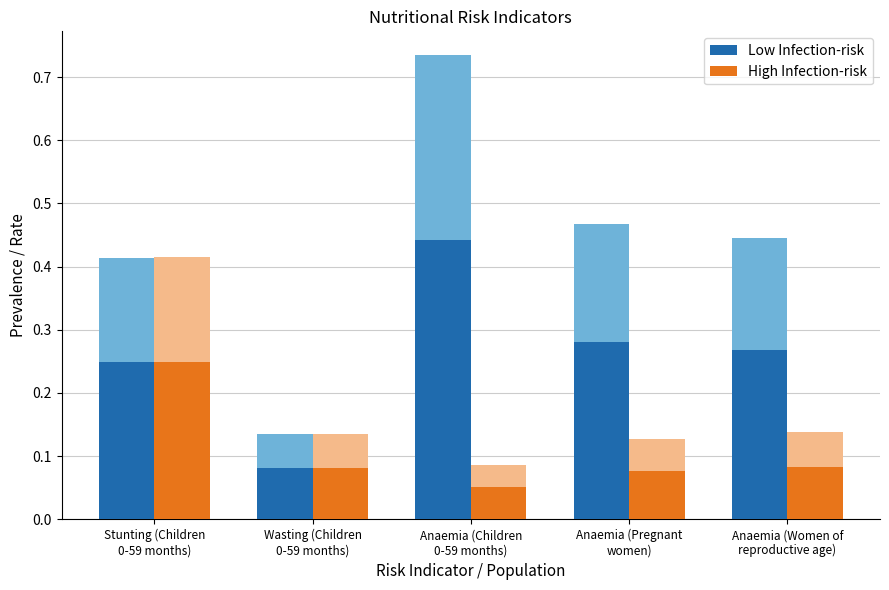

List the labels in order of Low Infection-risk value, smallest first.

Wasting (Children
0-59 months), Stunting (Children
0-59 months), Anaemia (Women of
reproductive age), Anaemia (Pregnant
women), Anaemia (Children
0-59 months)